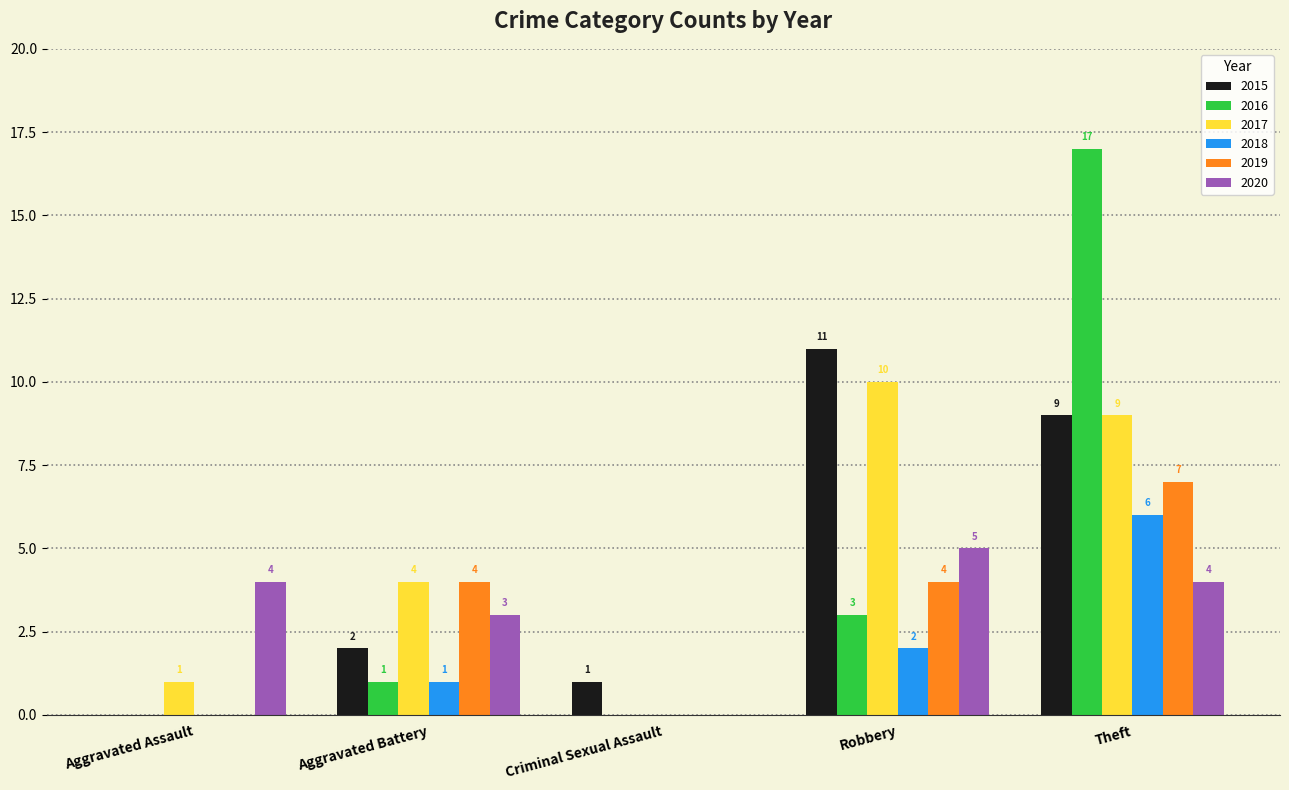

The value of 2020 at Aggravated Battery is 1. True or false?

False